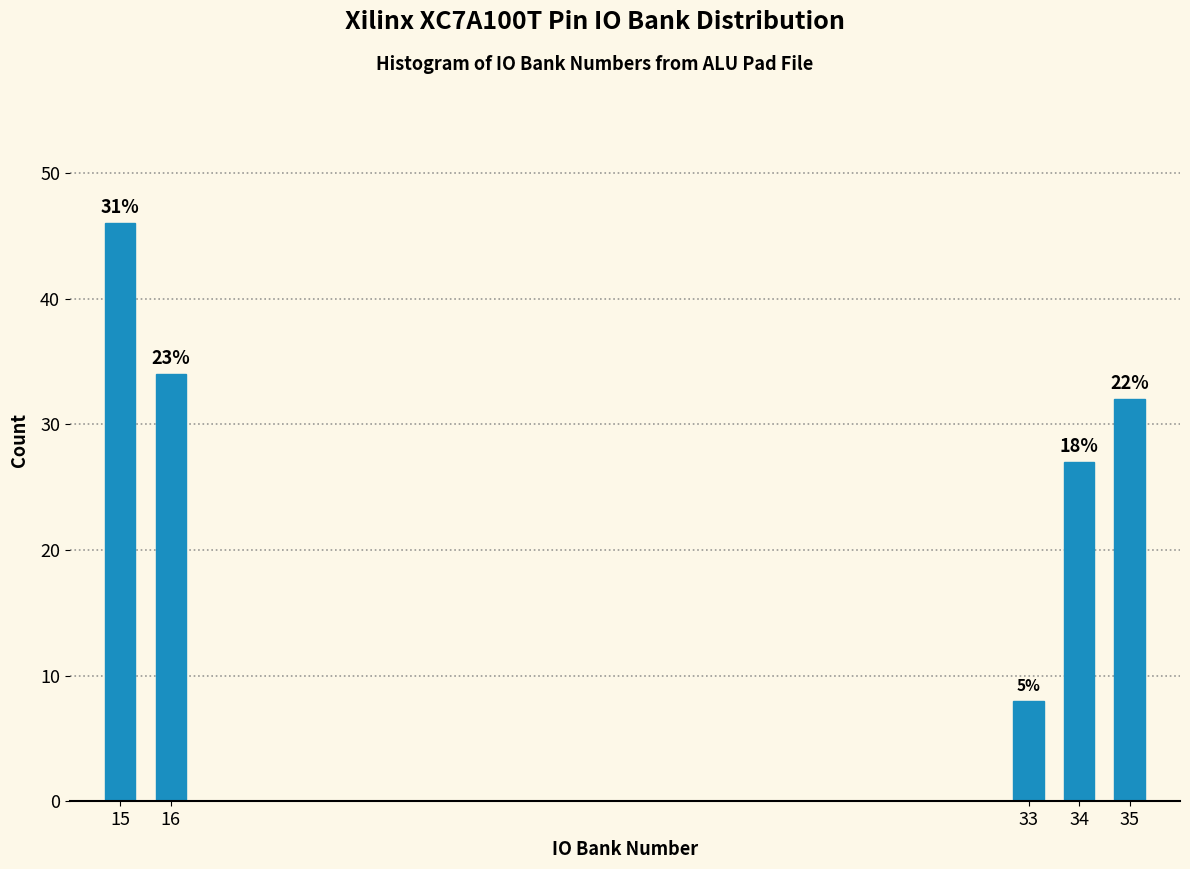

Does the chart contain any negative values?

No